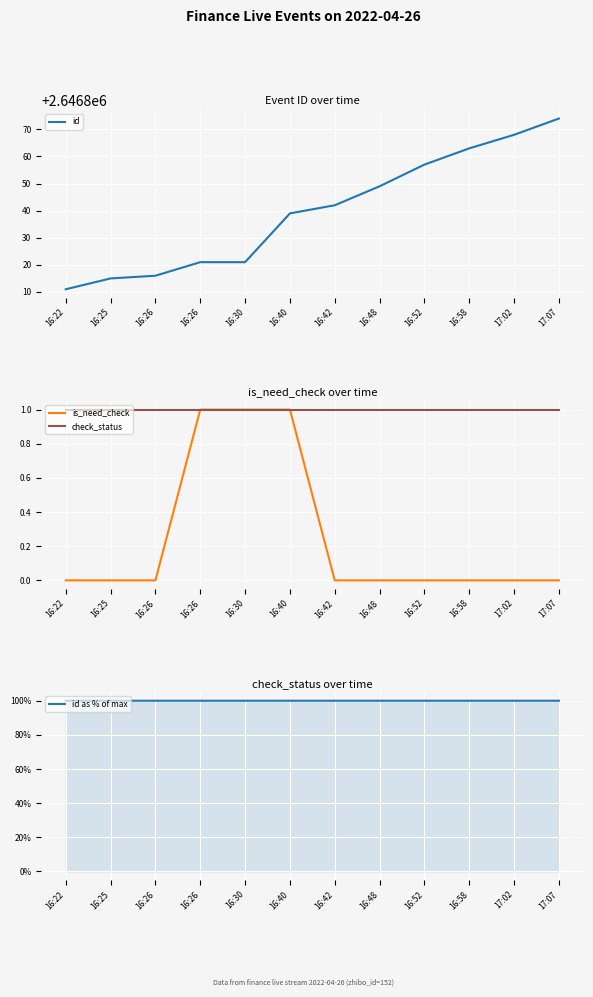

At which category does the chart reach its peak across all series?

17:07